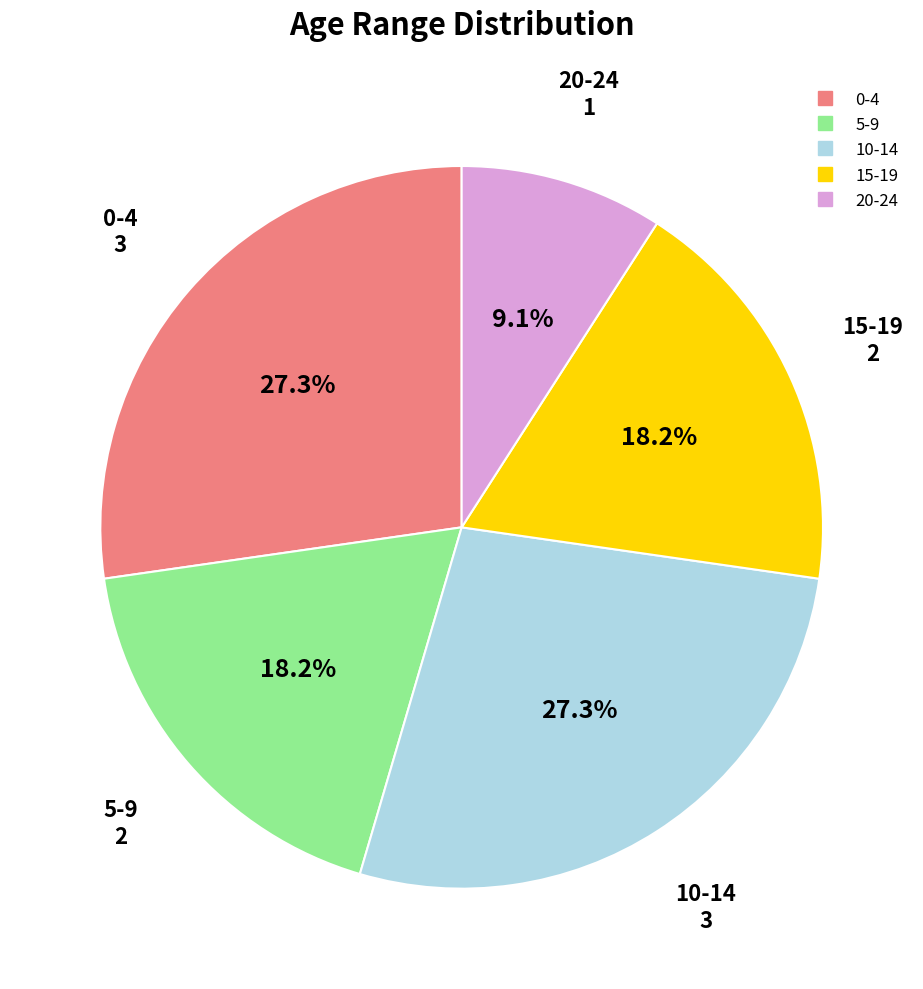

Which has a higher value, 15-19 or 10-14?

10-14